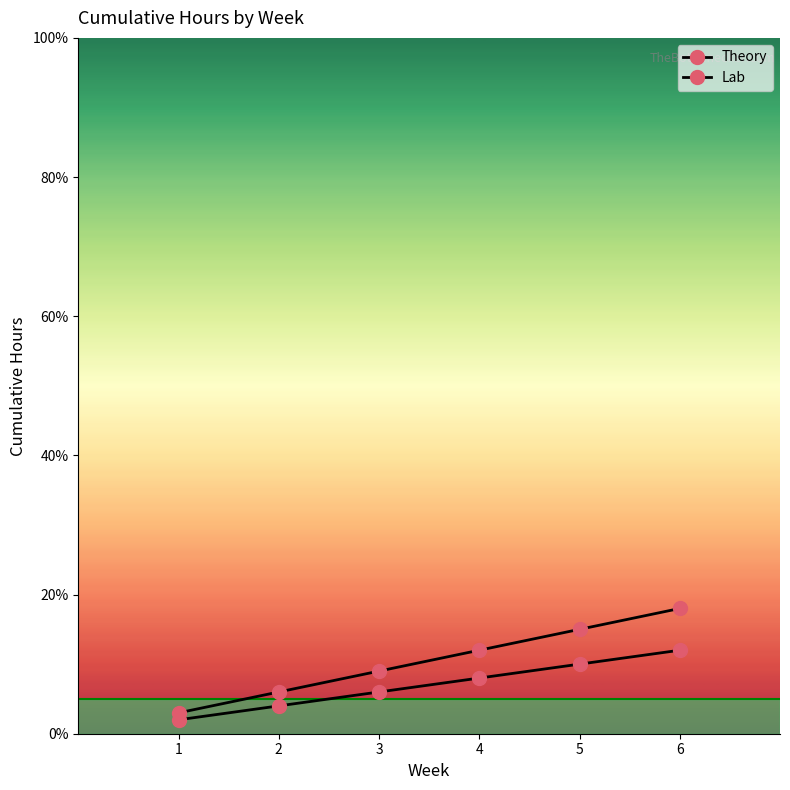

What is the value of the Lab point at the 6th from the left?

18